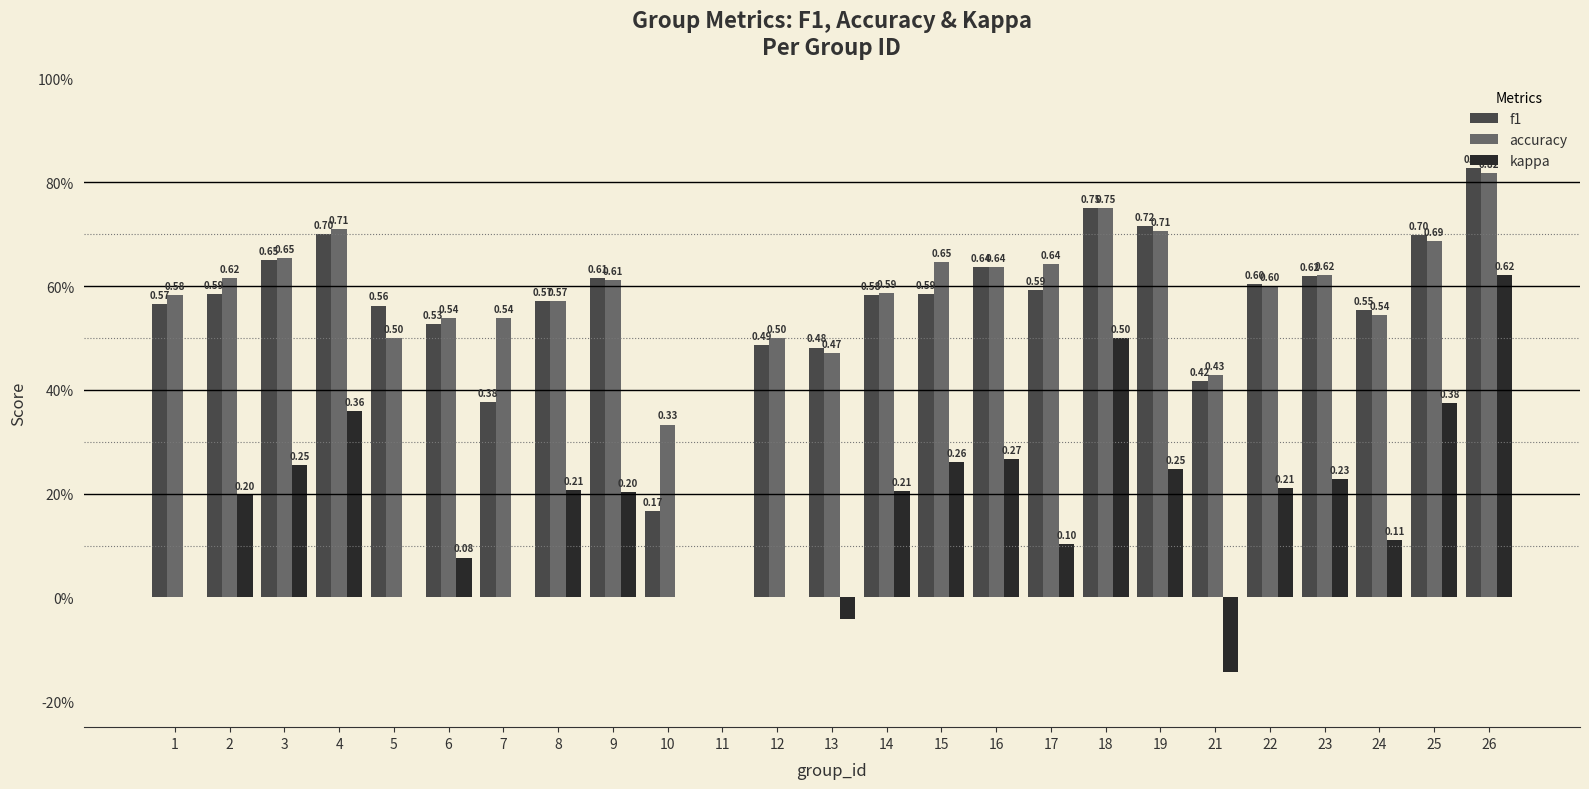

Is the value of kappa at 13 greater than the value of accuracy at 3?

No